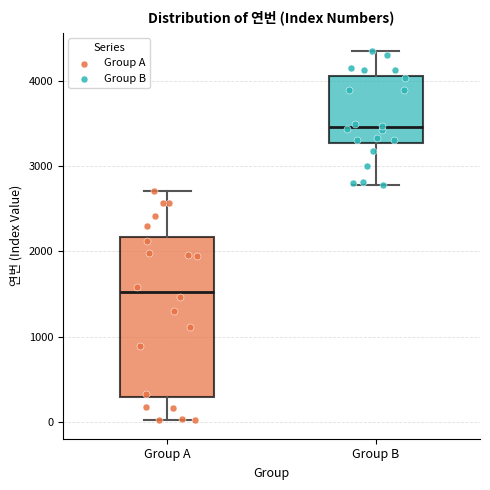

Reading left to right, read every box against the y-axis: the position of its median line, the range the box covers, and the ends of its whiskers. The values are not printed on the chart, so give them approximately, as read against the axis.

Group A: median 1500, box 300 to 2200, whiskers 0 to 2700
Group B: median 3500, box 3300 to 4100, whiskers 2800 to 4400